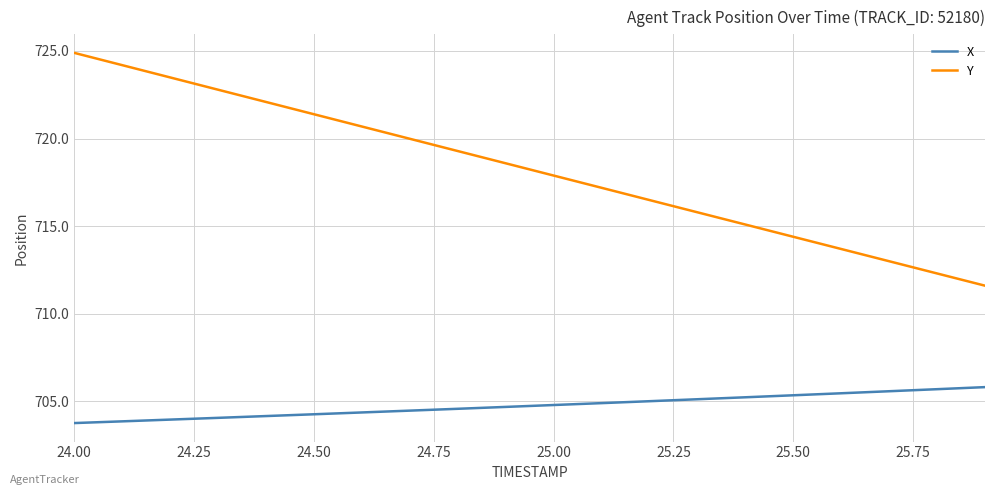

True or false: X and Y intersect in this chart.

False